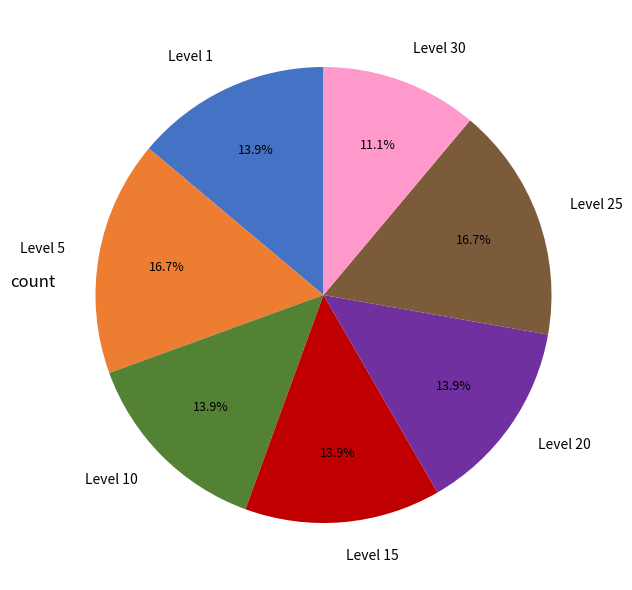

Does Level 10 represent more than half of the total?

No